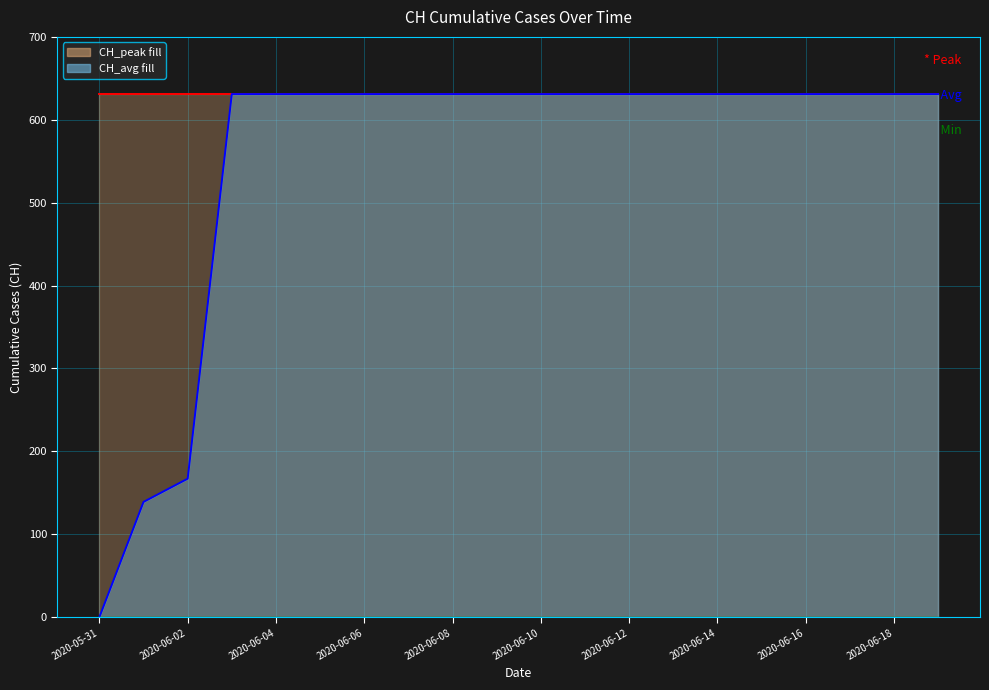

How many categories are shown in the chart?

20